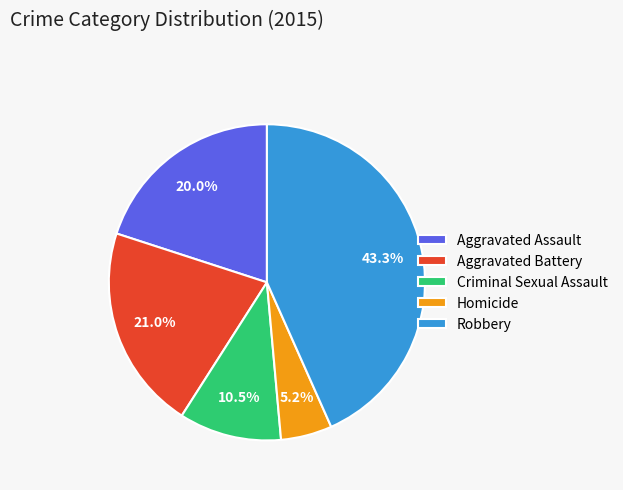

What is the ratio of the value at Aggravated Assault to the value at Robbery?

0.5